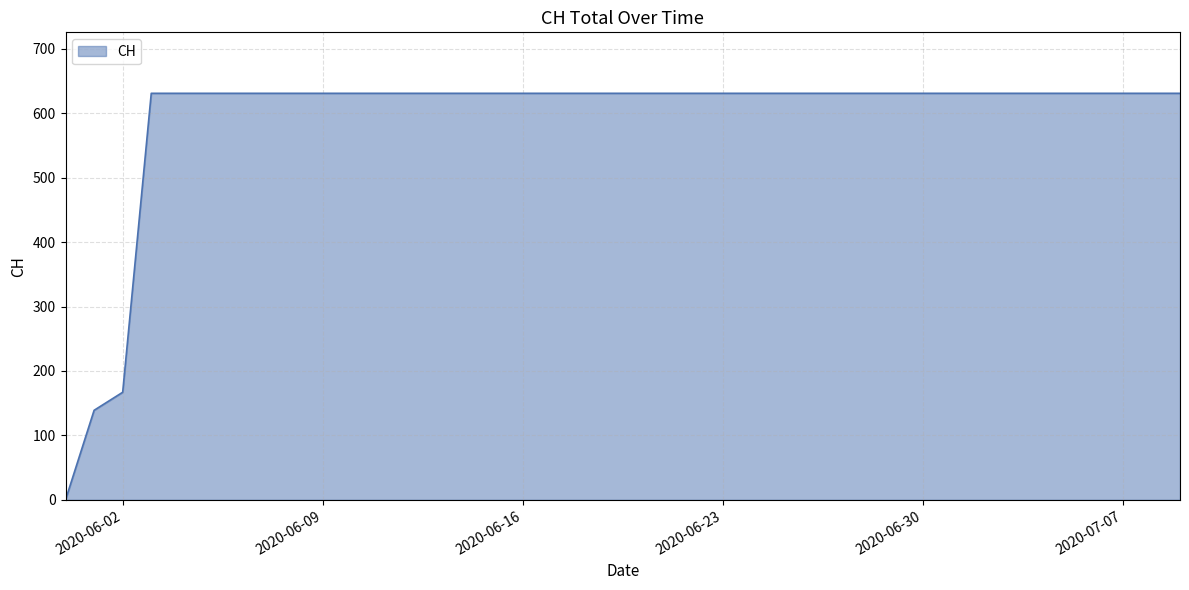

What is the difference between the maximum and minimum values?

631